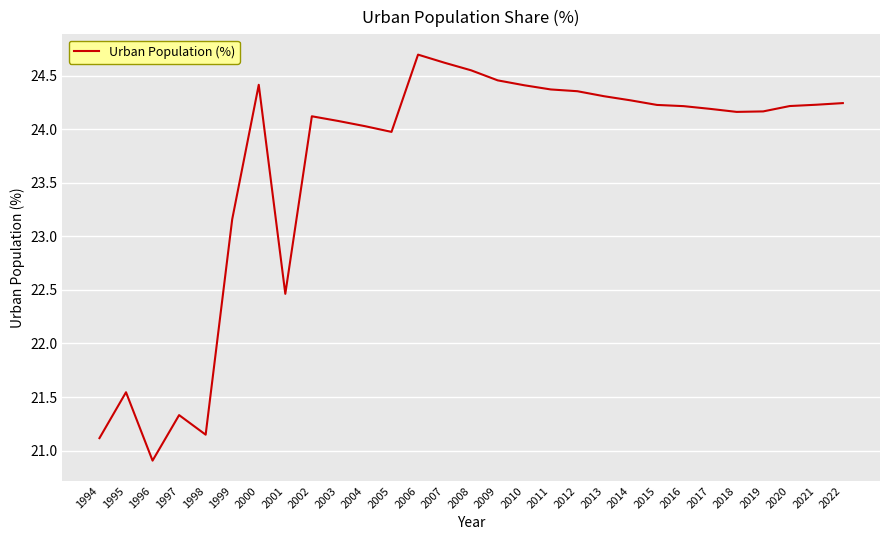

What is the change in value from 2013 to 2015?

-0.1